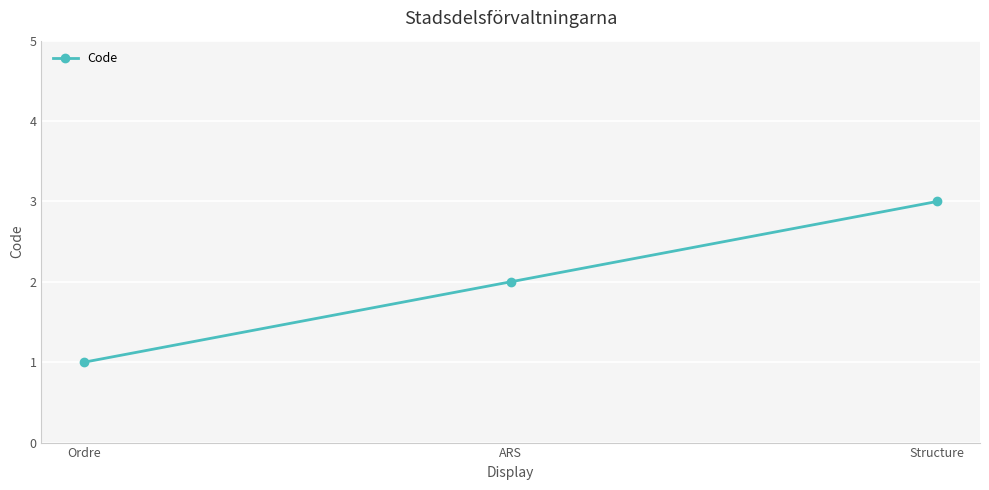

The value at Ordre is 0. True or false?

False